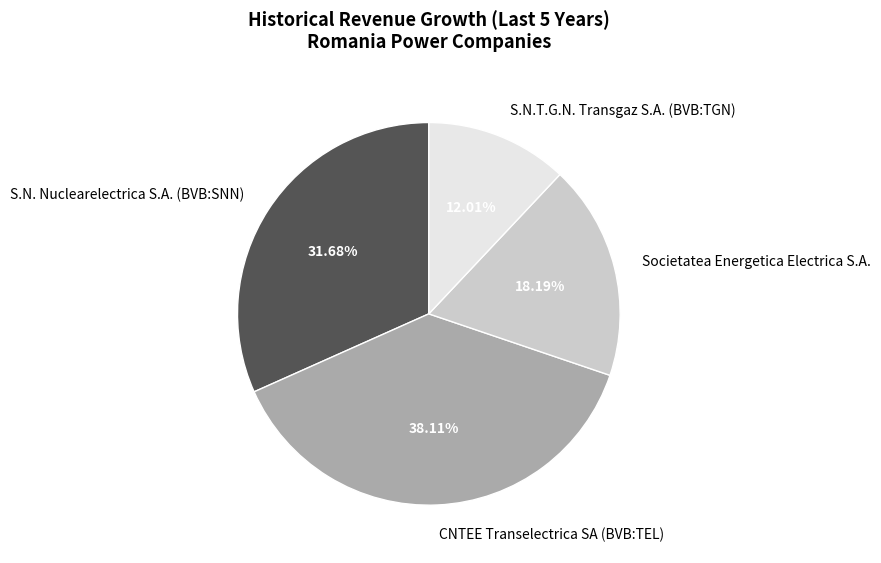

The S.N. Nuclearelectrica S.A. (BVB:SNN) slice represents 41% of the pie. True or false?

False